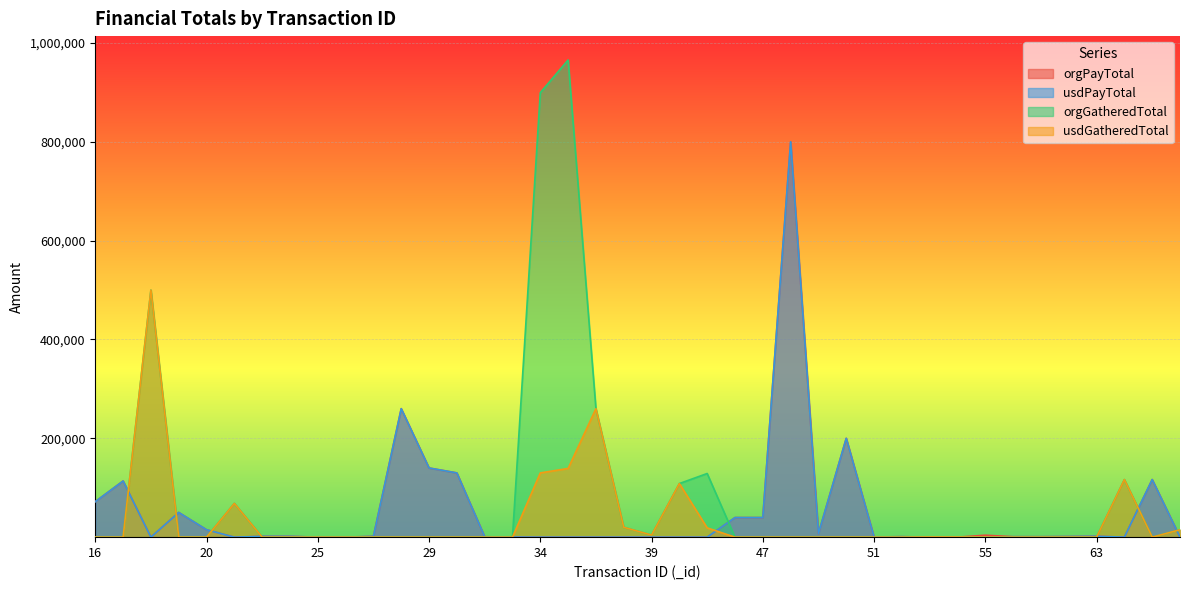

The usdPayTotal series shows 260000.0 at 28. True or false?

True